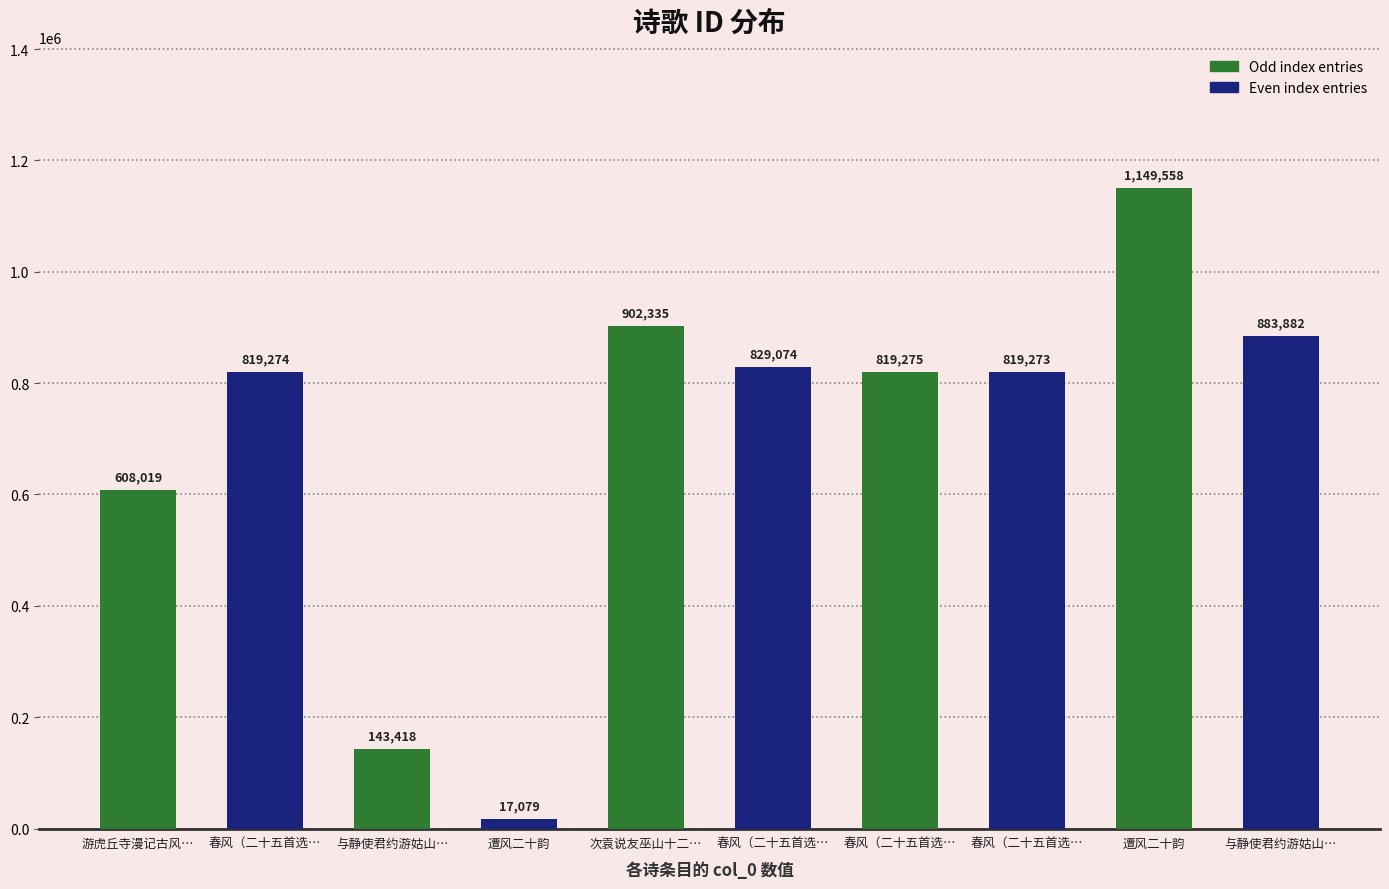

Reading right to left, transcribe all the data shown in this chart.

883882	1149558	819273	819275	829074	902335	17079	143418	819274	608019